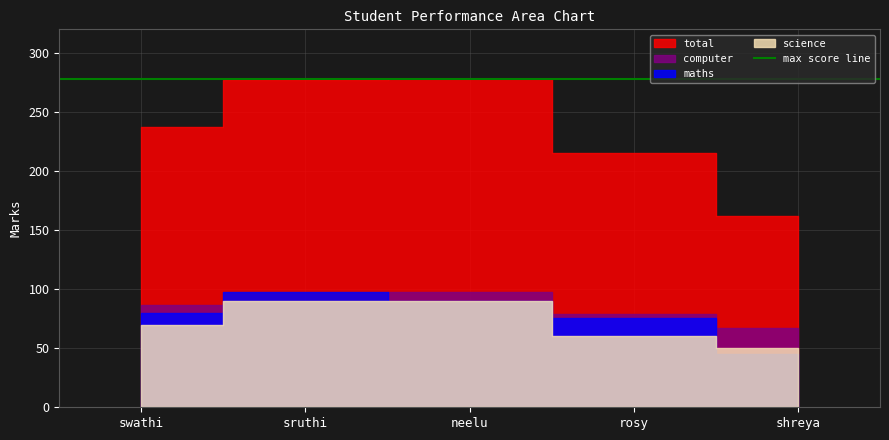

The value of total at neelu is 418. True or false?

False